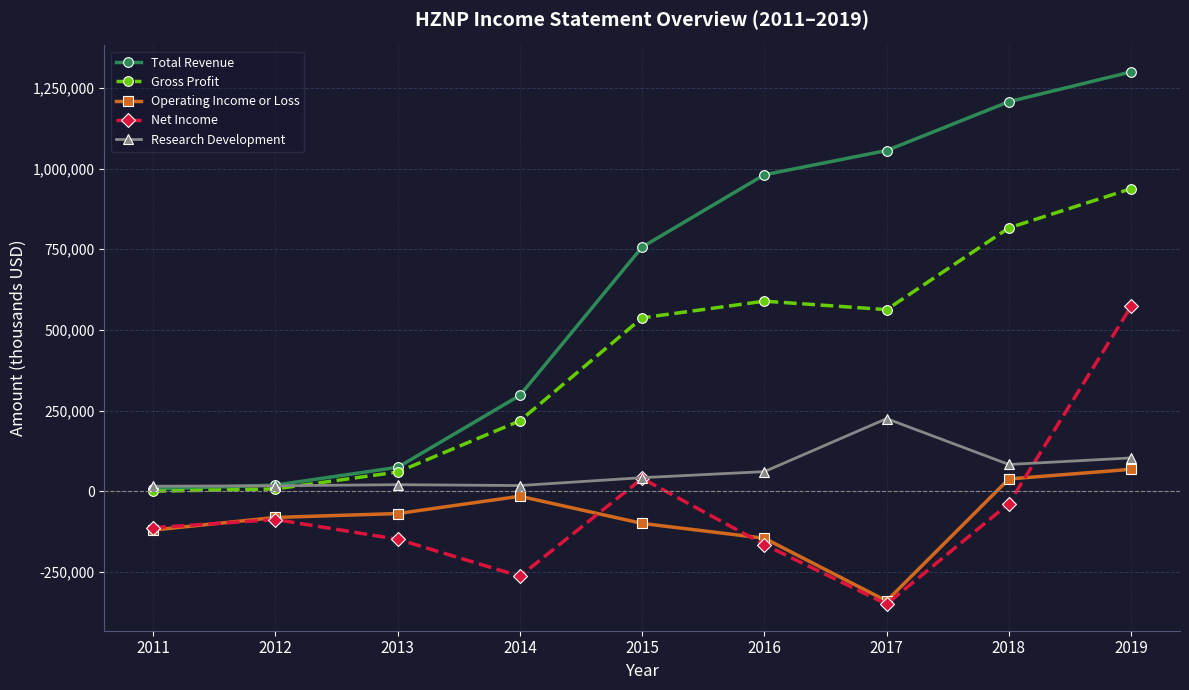

List the series in order of their peak value, highest first.

Total Revenue, Gross Profit, Net Income, Research Development, Operating Income or Loss